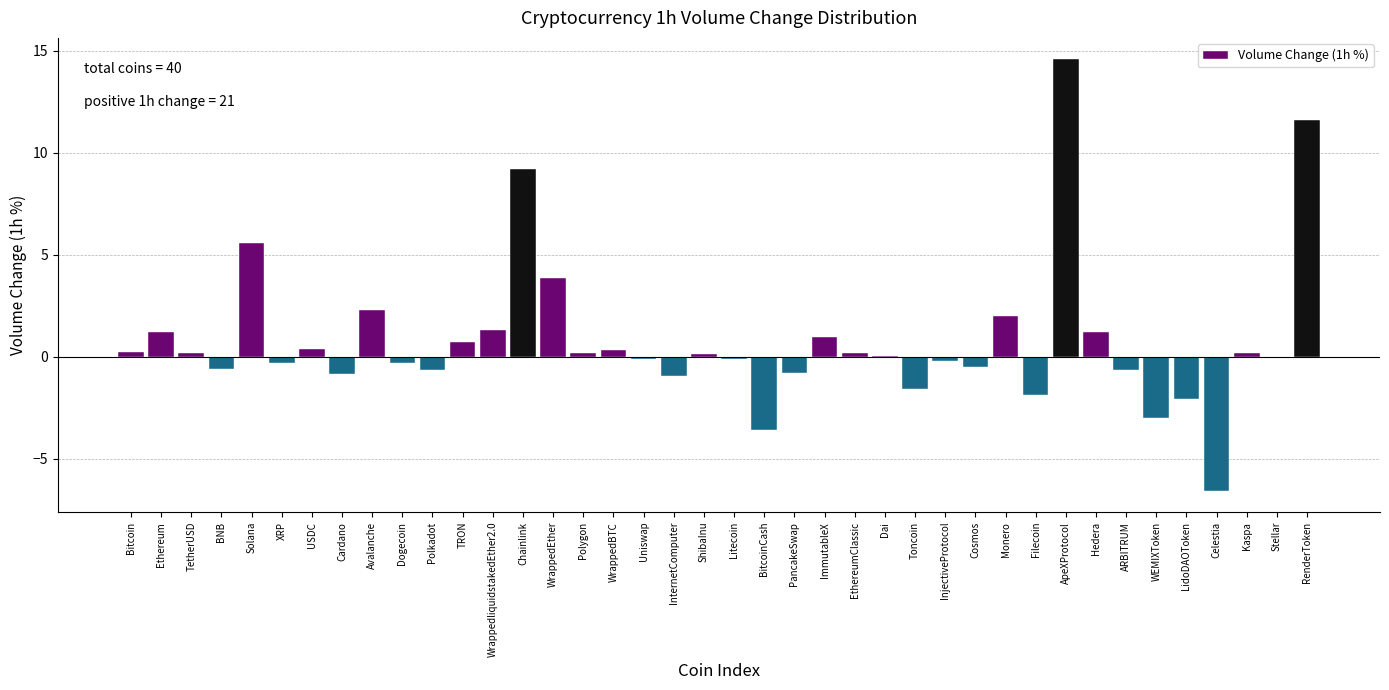

What is the sum of all values?

31.3